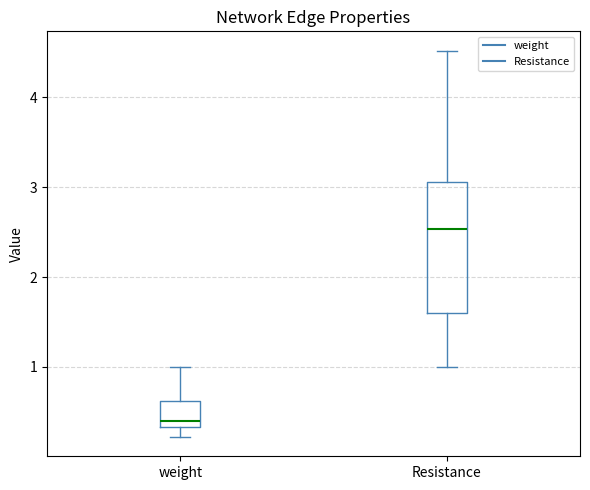

Reading left to right, transcribe this box plot: for each box, give where its median line is, the range the box spans, and where its two whiskers end, as read against the y-axis. The values are not printed on the chart, so give them approximately, as read against the axis.

weight: median 0.4, box 0.3 to 0.6, whiskers 0.2 to 1.0
Resistance: median 2.5, box 1.6 to 3.1, whiskers 1.0 to 4.5